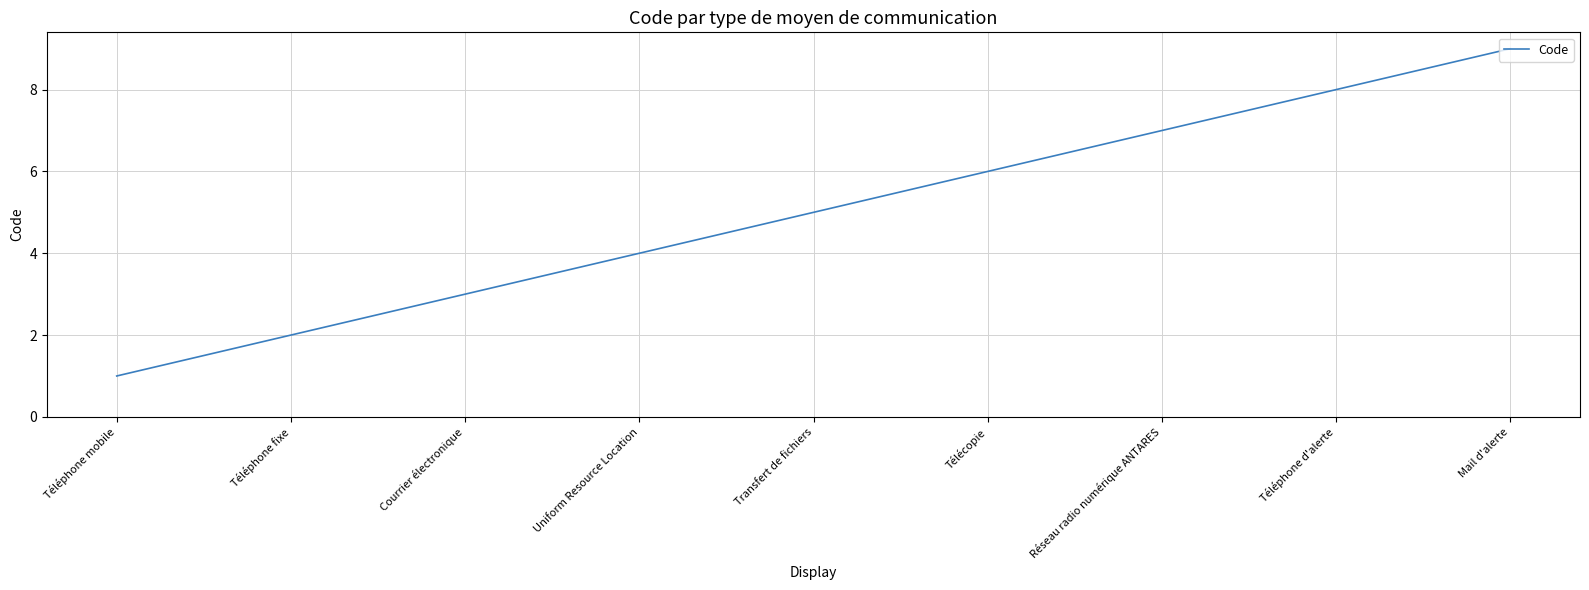

What is the greatest value displayed?

9